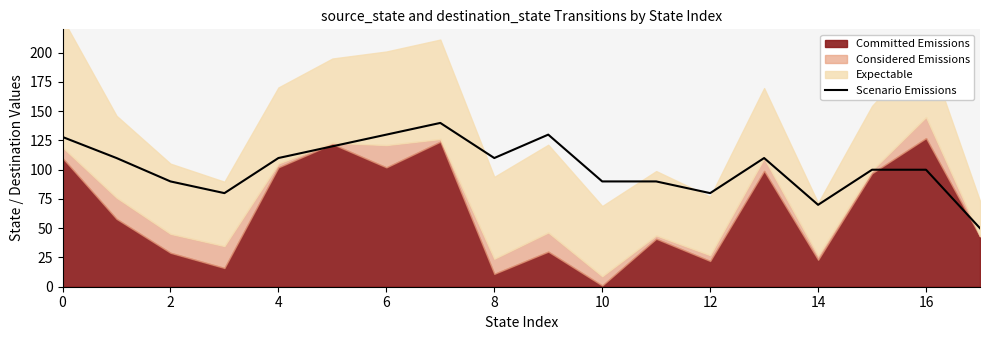

What is the highest value of the Scenario Emissions series?

140